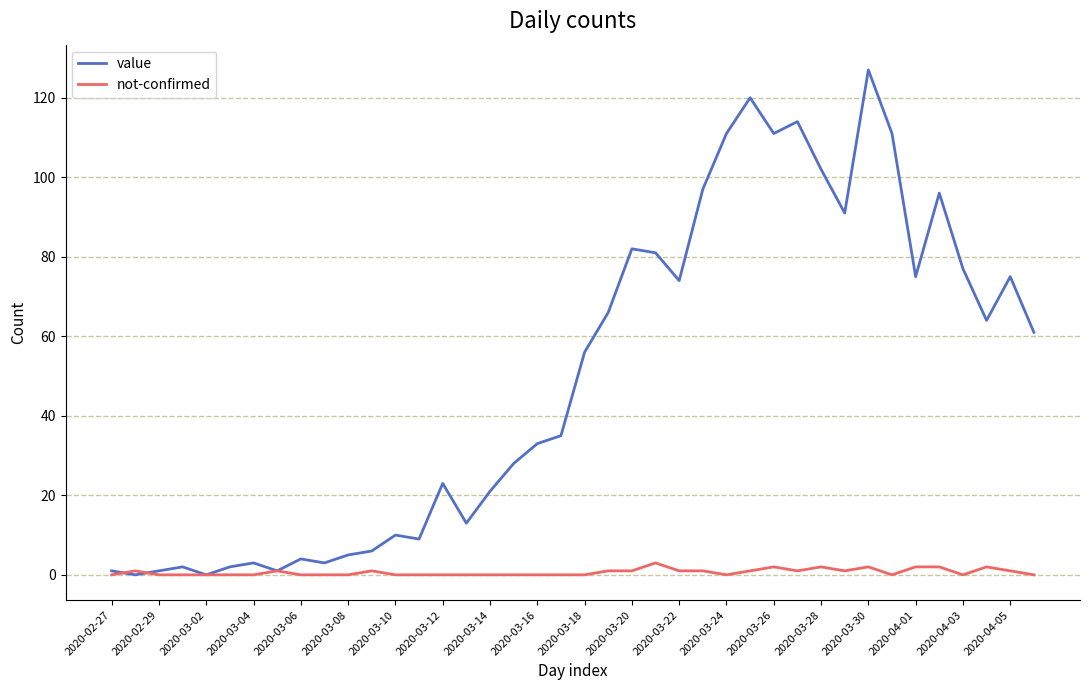

Rank the series by their maximum value, from highest to lowest.

value, not-confirmed